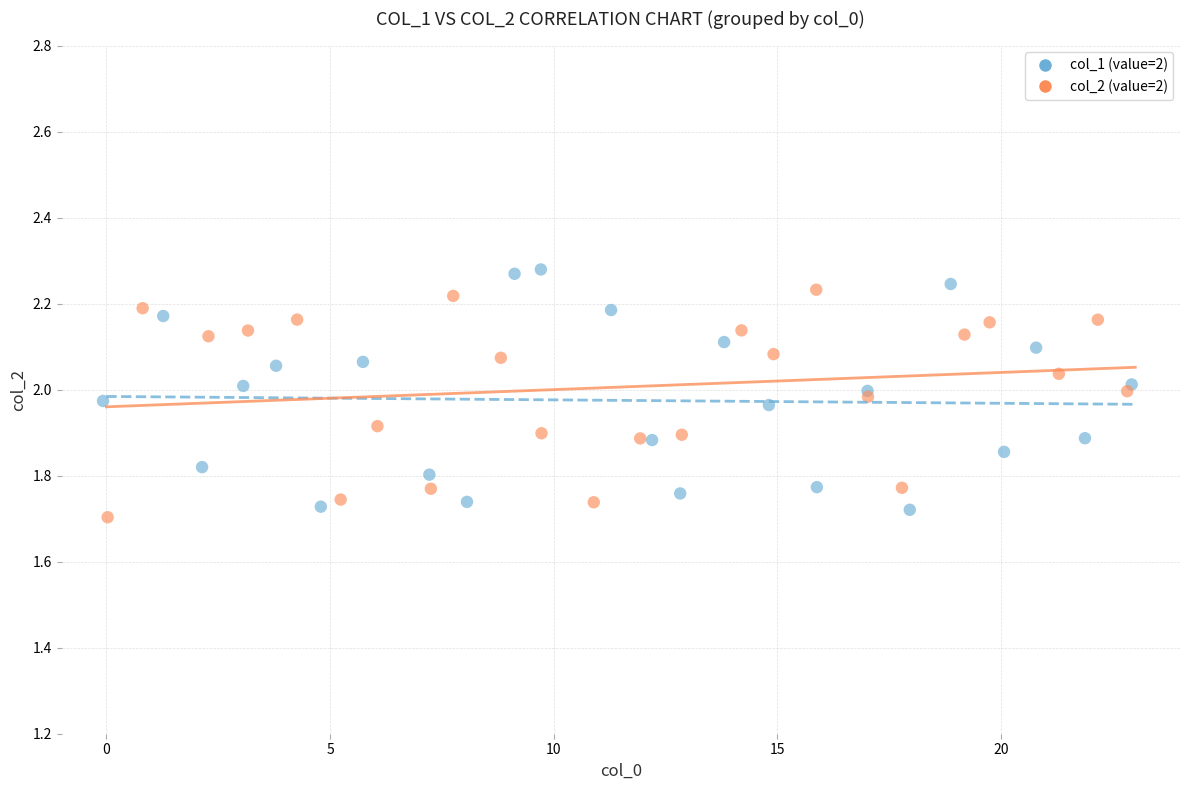

What are all the series names shown in the legend?

col_1 (value=2), col_2 (value=2)